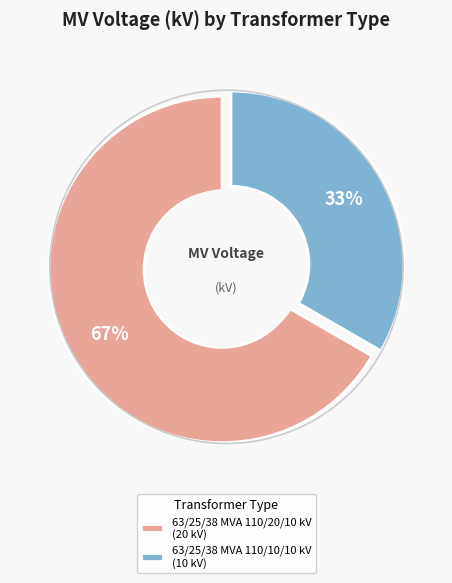

Is there any slice that represents more than half of the pie?

Yes